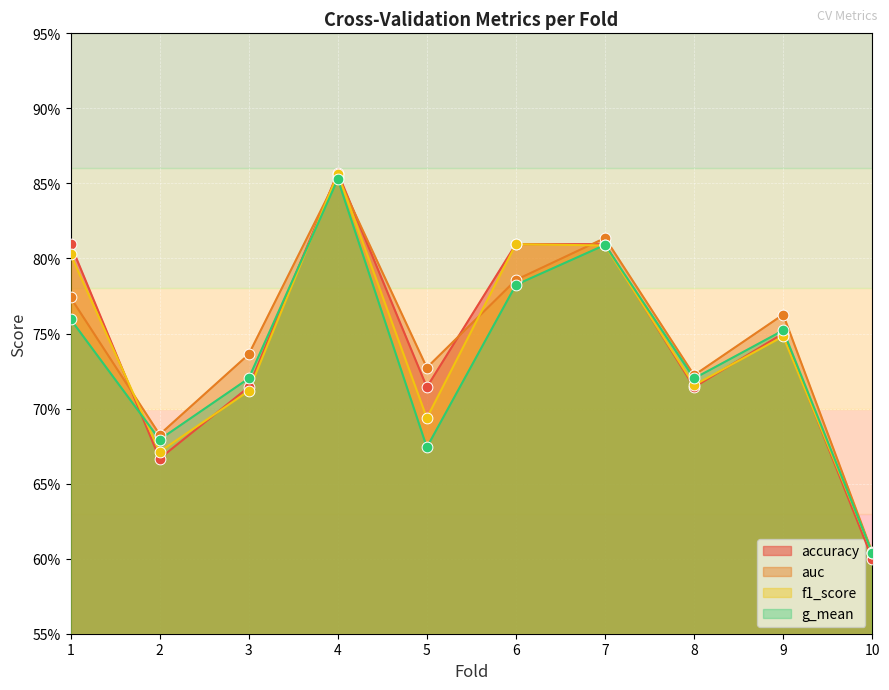

What are all the series names shown in the legend?

accuracy, auc, f1_score, g_mean